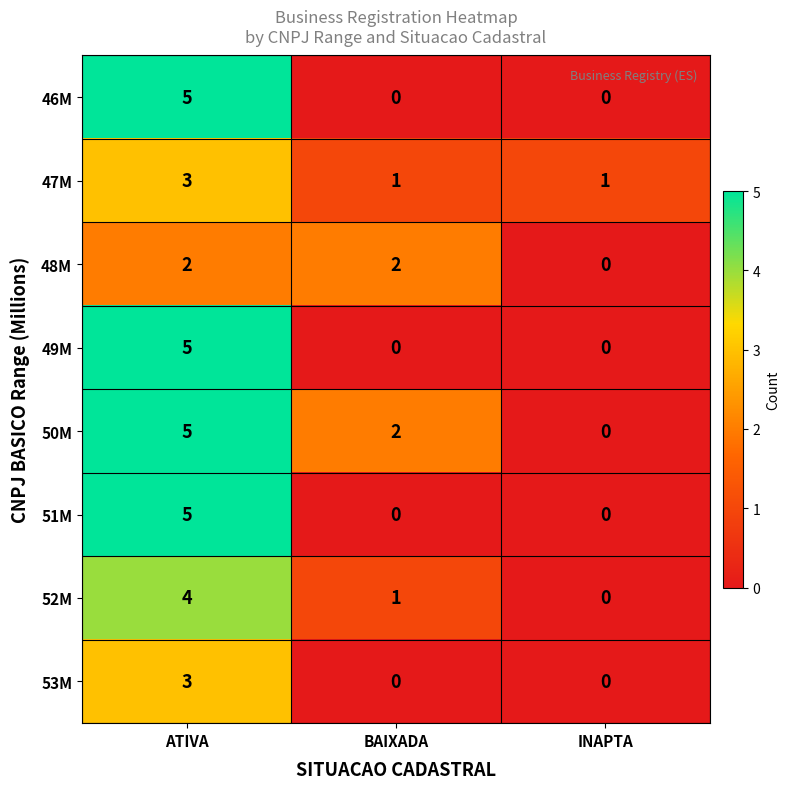

The value of 47M at ATIVA is 3. True or false?

True